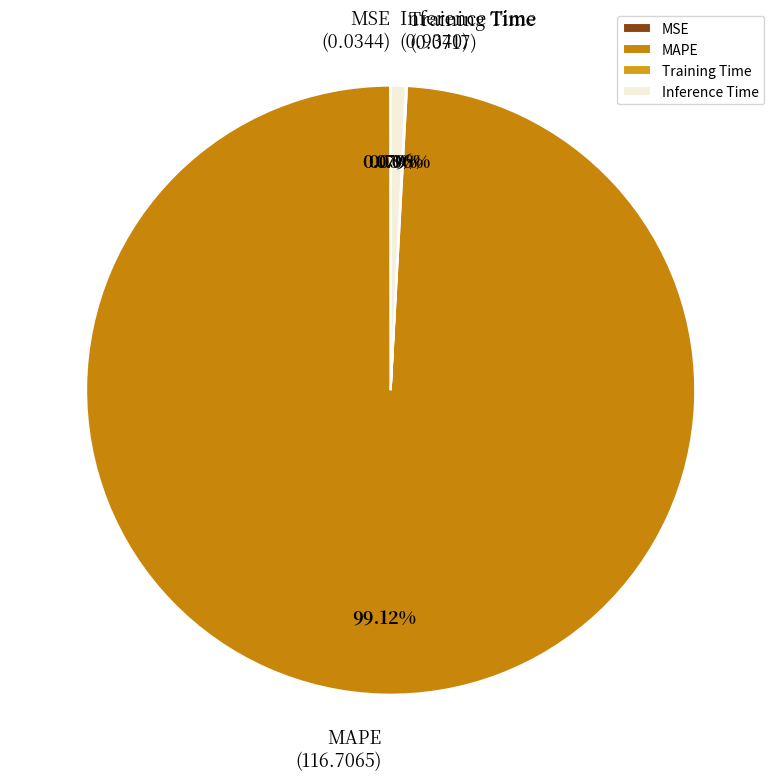

What percentage is NOT represented by Inference Time?

99.2%